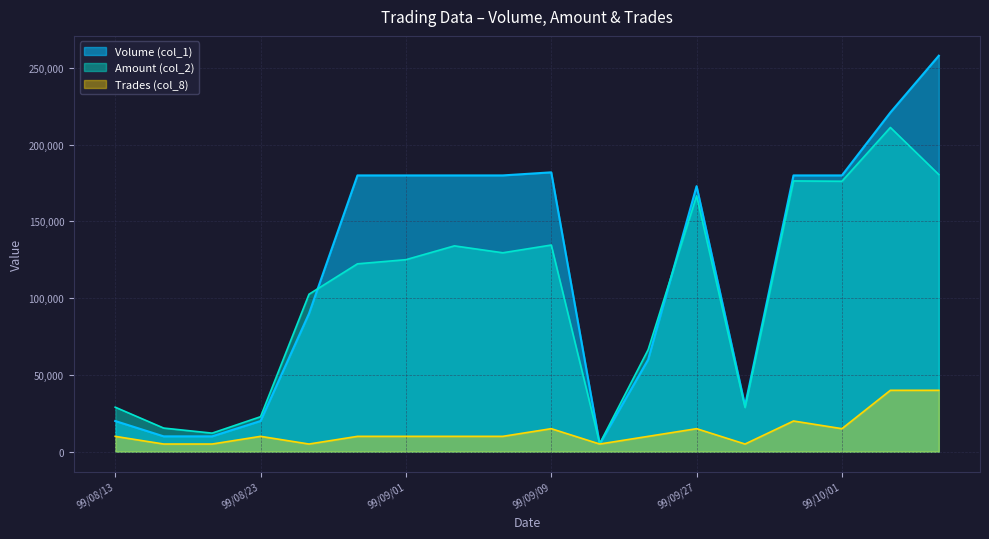

What are all the series names shown in the legend?

Volume (col_1), Amount (col_2), Trades (col_8)